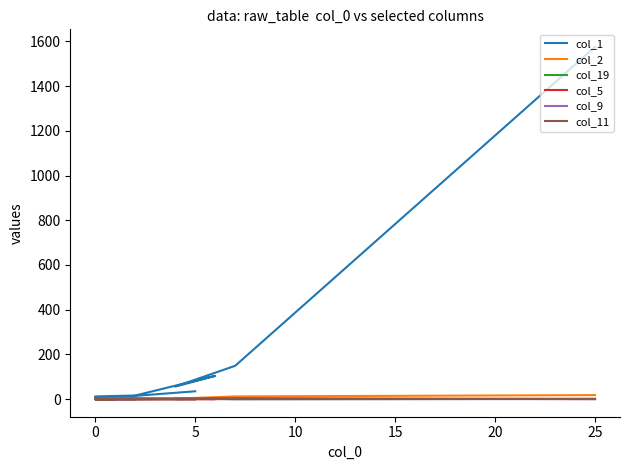

At 0, list the series in order from largest to smallest.

col_1, col_11, col_2, col_19, col_5, col_9